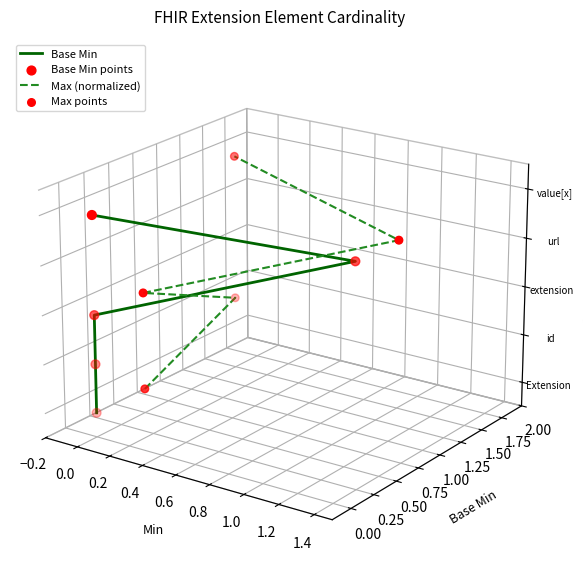

Is the value of Max points at 0.4 greater than the value of Base Min at 0.2?

Yes